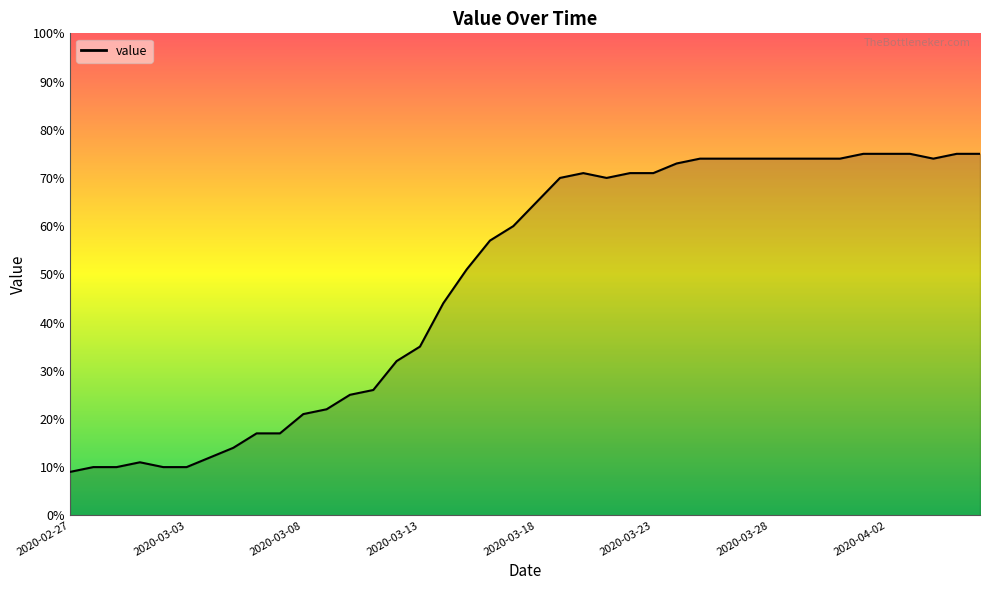

What is the greatest value displayed?

75